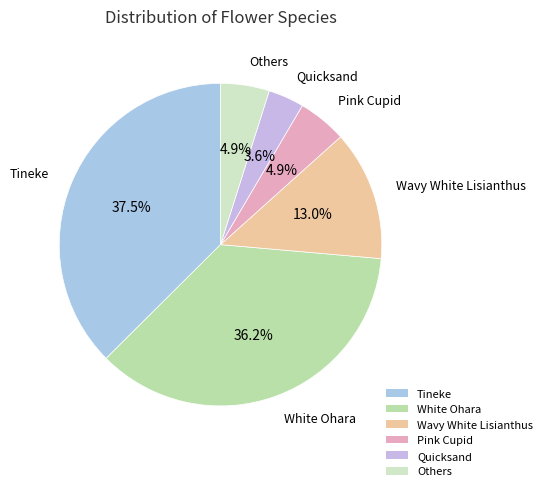

Combined, do Pink Cupid and Quicksand account for over 50%?

No